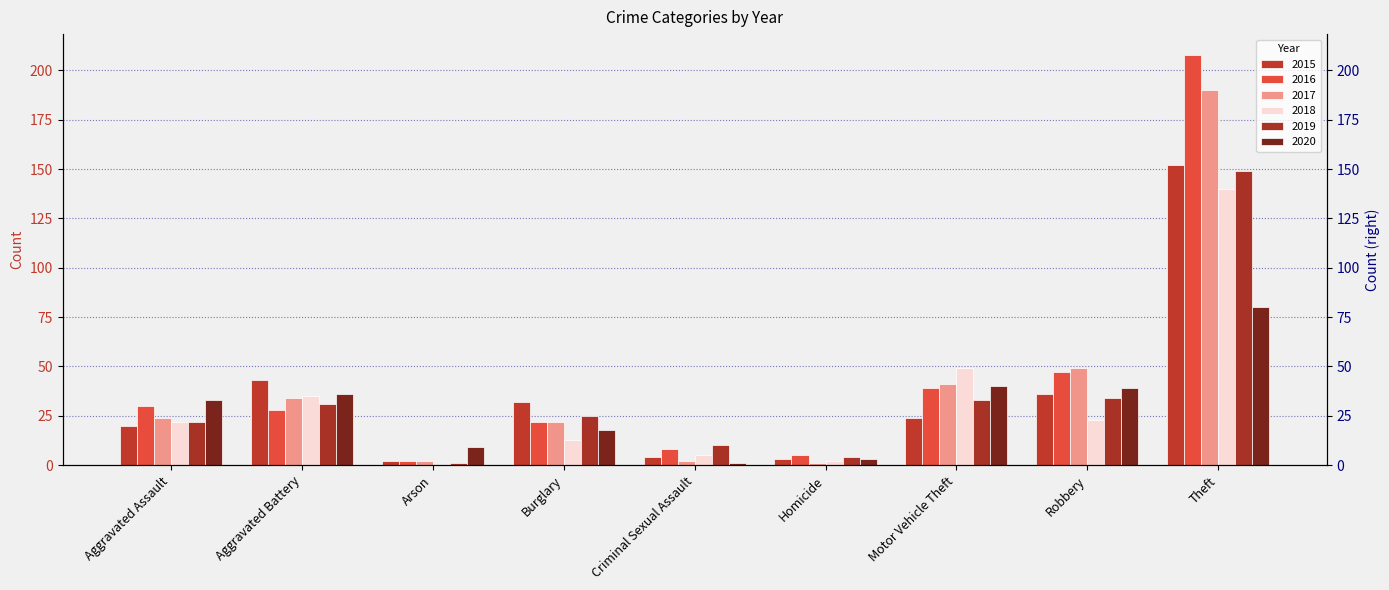

The 2018 series shows 35 at Aggravated Battery. True or false?

True